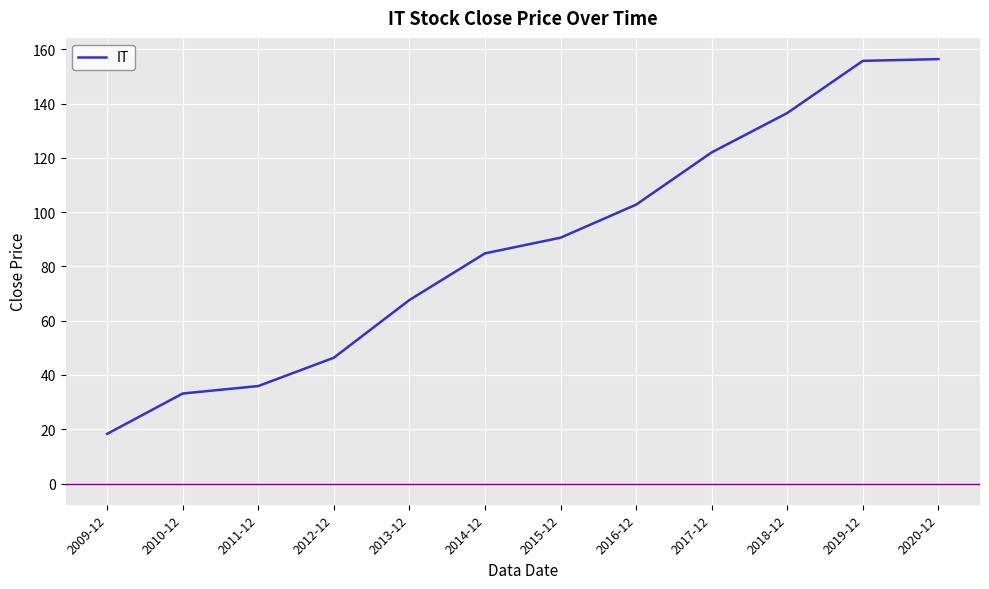

What is the change in value from 2009-12 to 2012-12?

+28.1